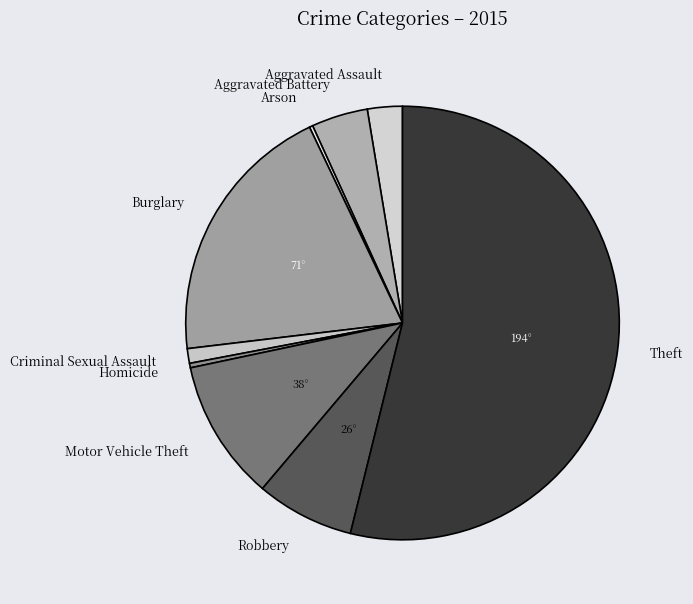

True or false: Homicide accounts for 0% of the total.

True